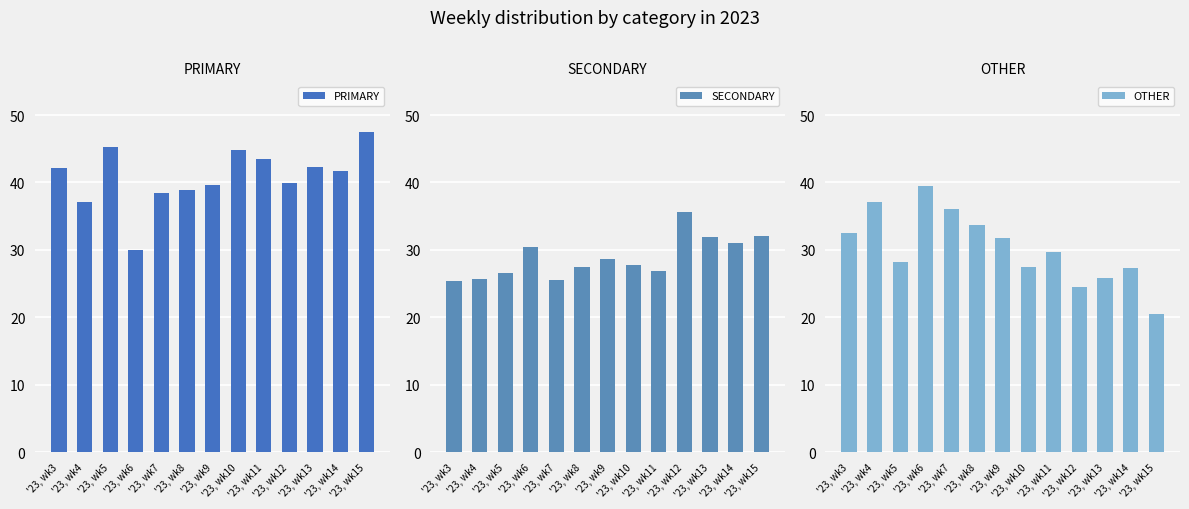

True or false: SECONDARY has a value of 31.9 at '23, wk13.

True